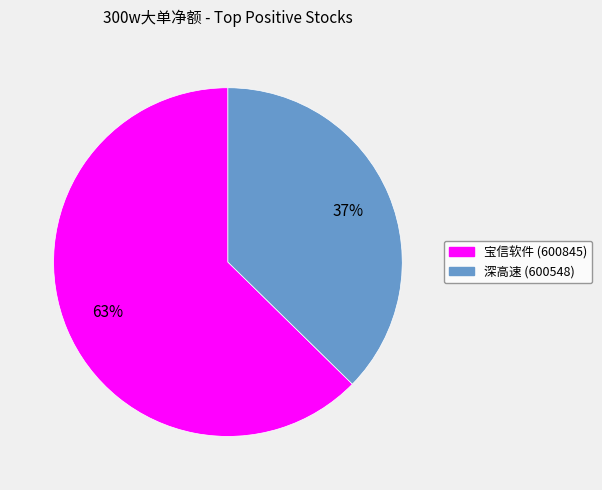

Does any single category account for the majority?

Yes